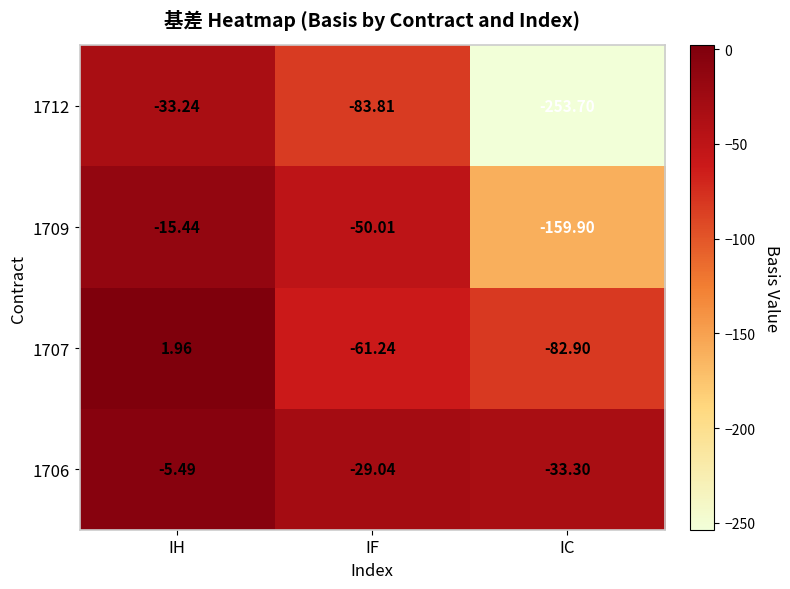

At which label does 1706 first exceed -29?

IH